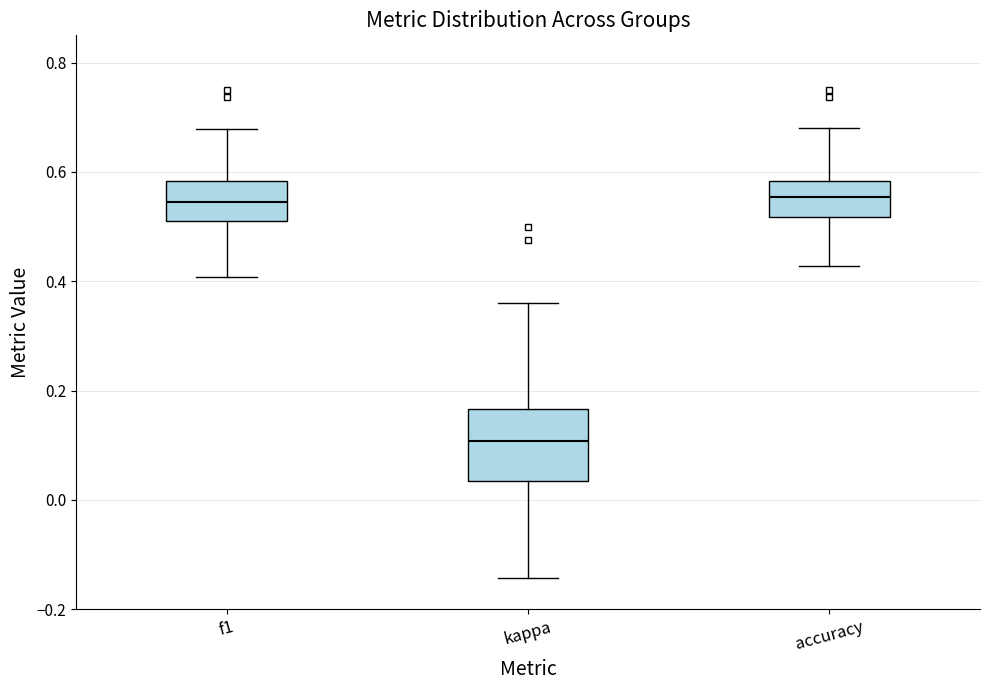

Reading left to right, read every box against the y-axis: the position of its median line, the range the box covers, and the ends of its whiskers. The values are not printed on the chart, so give them approximately, as read against the axis.

f1: median 0.54, box 0.52 to 0.58, whiskers 0.40 to 0.68
kappa: median 0.10, box 0.04 to 0.16, whiskers -0.14 to 0.36
accuracy: median 0.56, box 0.52 to 0.58, whiskers 0.42 to 0.68